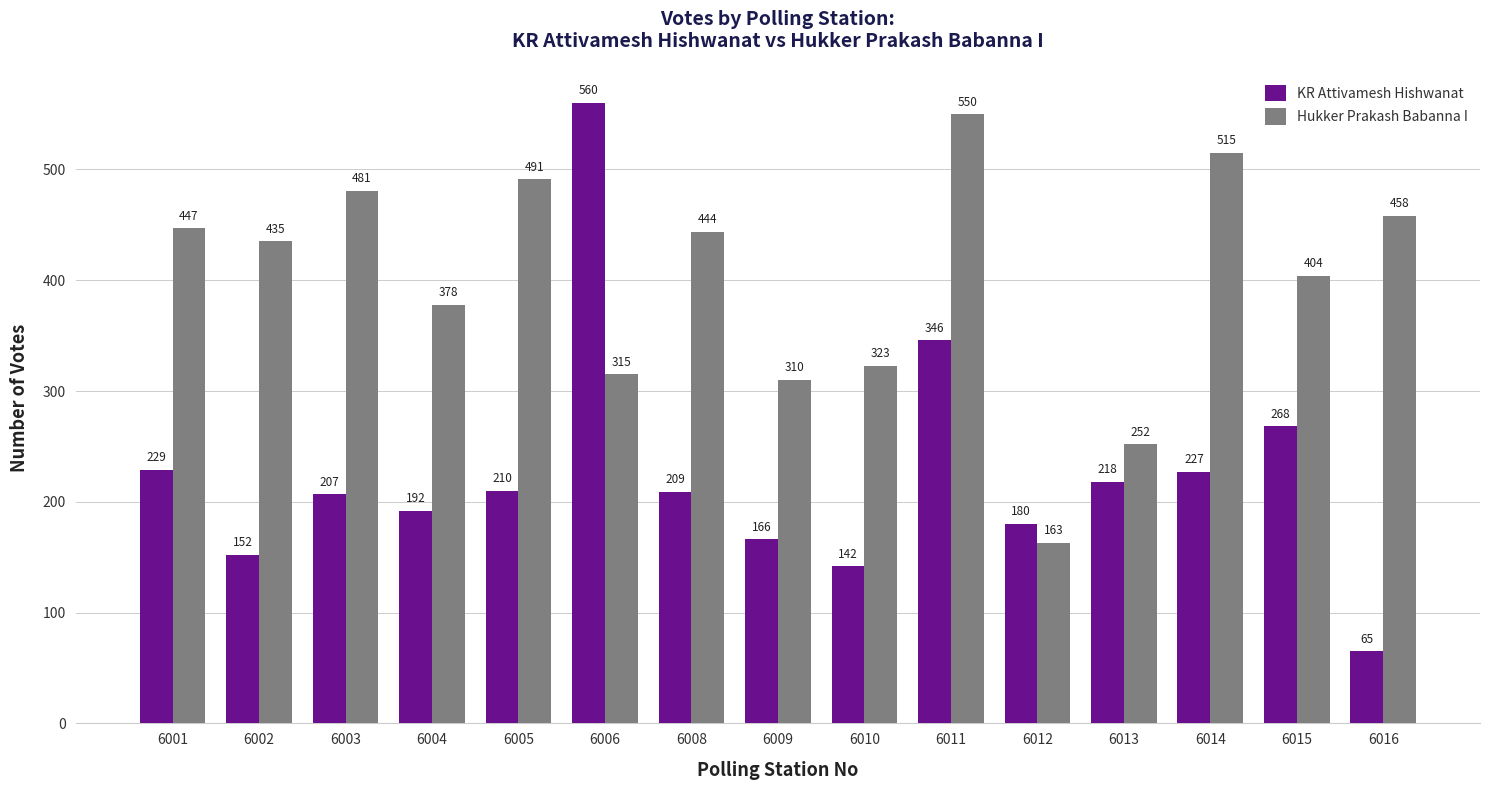

True or false: Hukker Prakash Babanna I has a value of 315 at 6006.

True